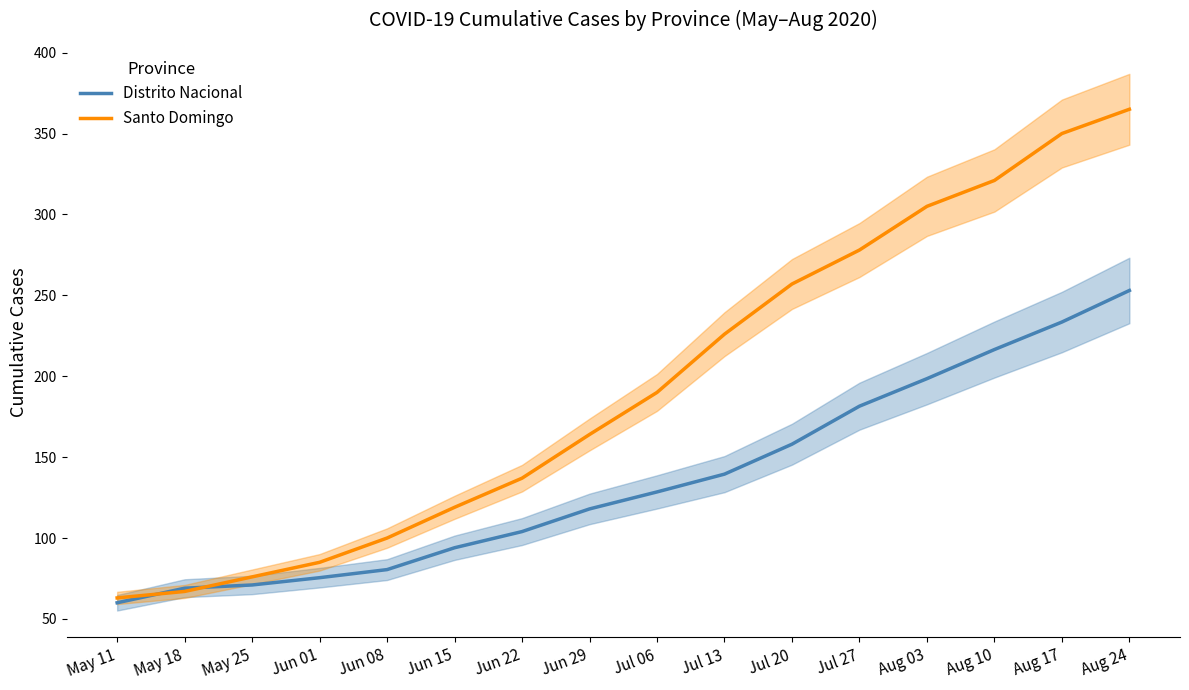

Rank the series at May 11 from highest to lowest value.

Santo Domingo, Distrito Nacional